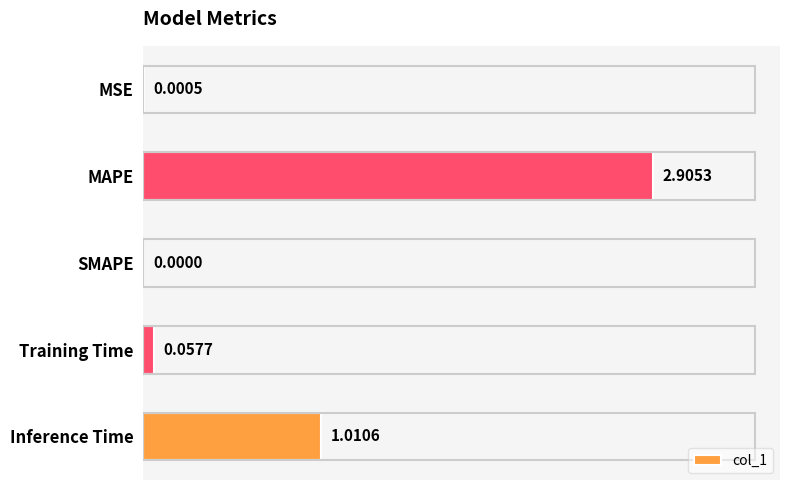

At which category does the chart reach its peak across all series?

MAPE